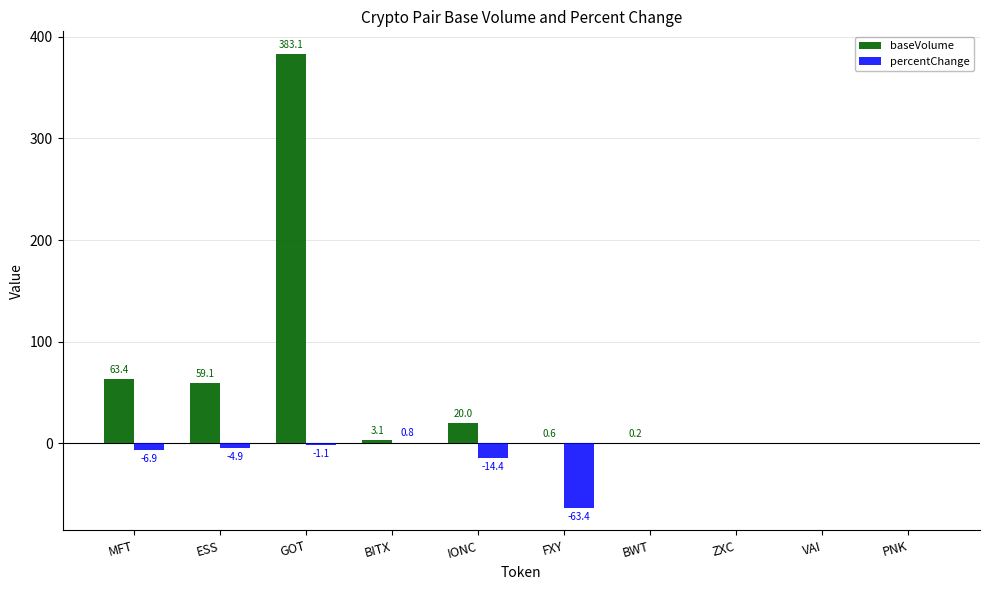

At which category is the sum across all series the highest?

GOT